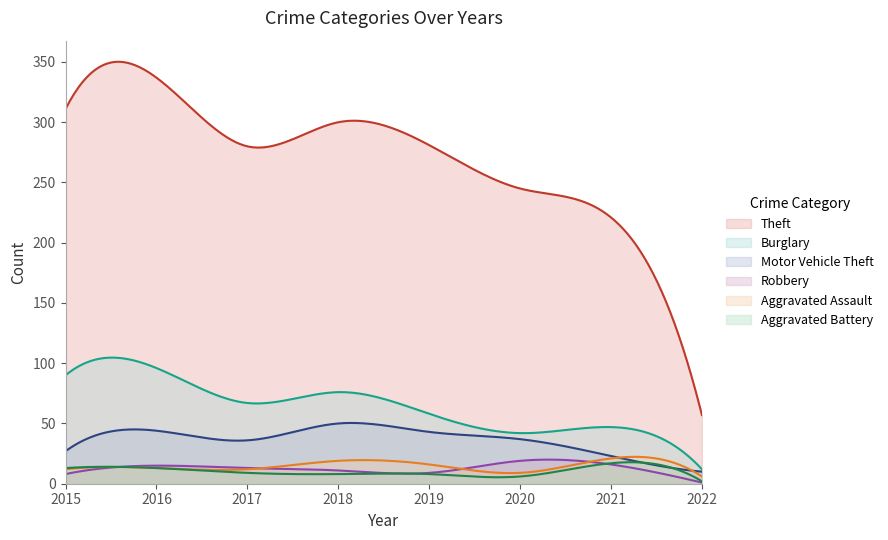

What is the sum of the Burglary values at 2022 and 2016?

108